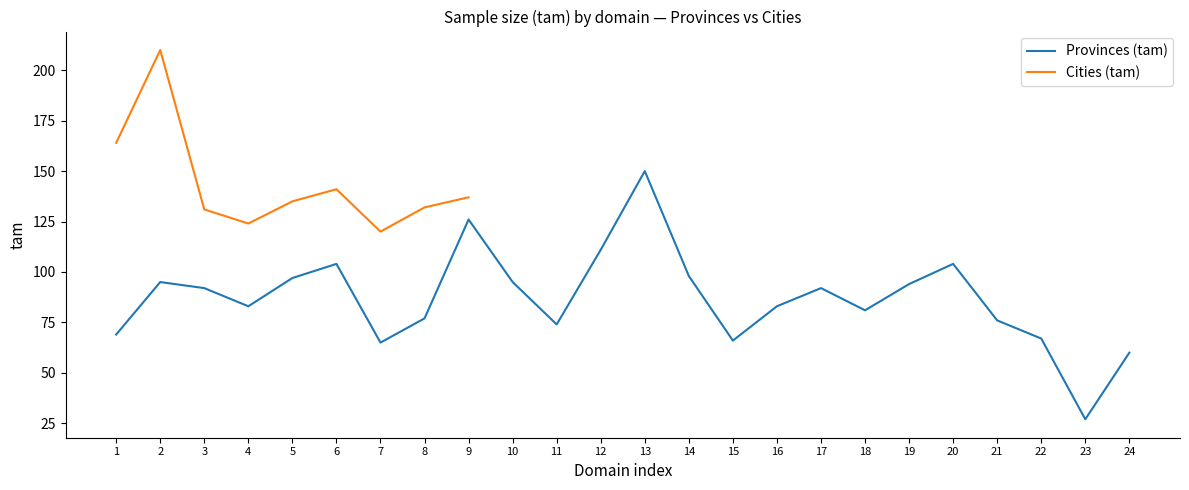

What is the highest value of the Provinces (tam) series?

150